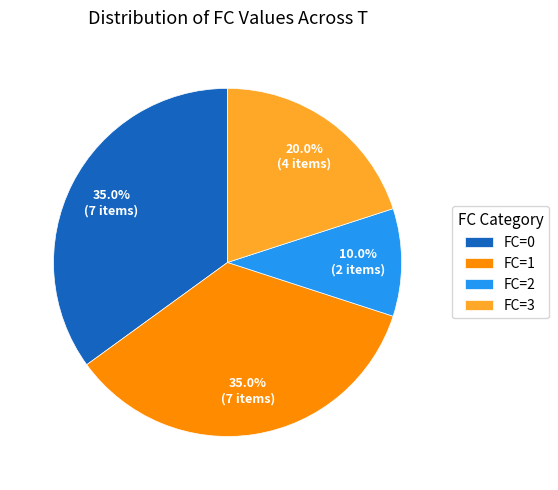

What is the smallest slice in the pie chart?

FC=2